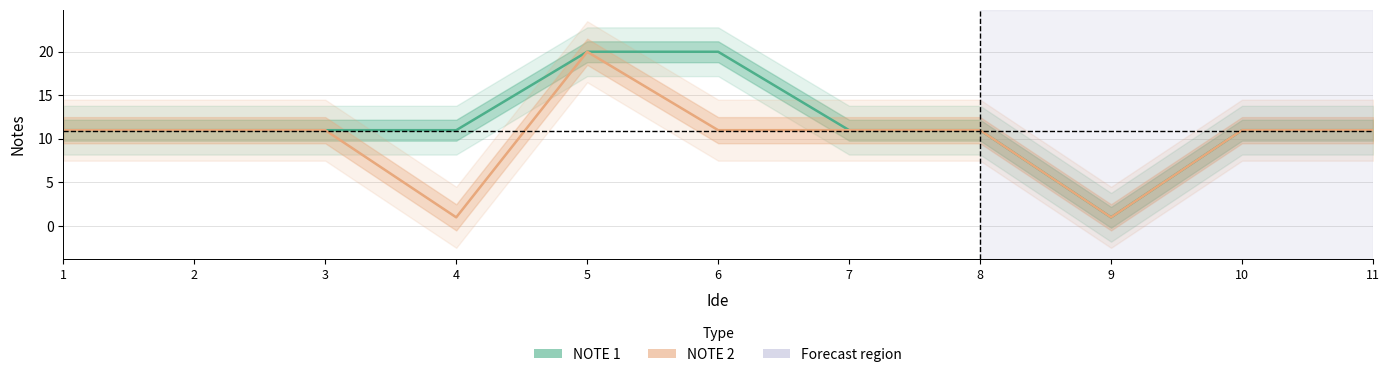

How many values in the NOTE 2 series are below 11?

2